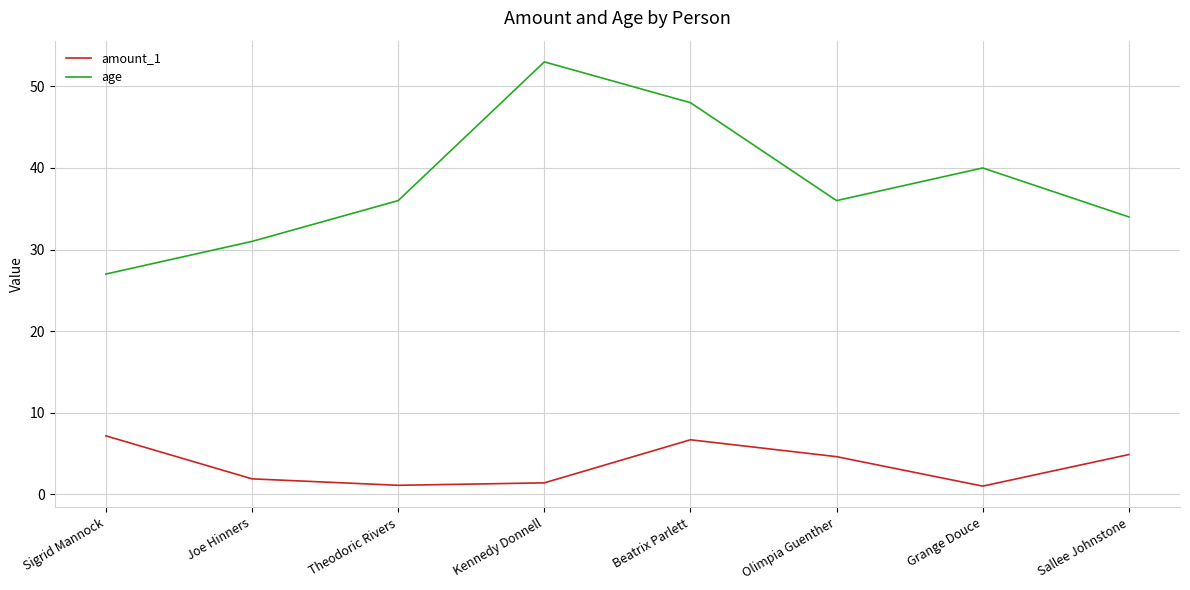

What position from the left is Joe Hinners?

2